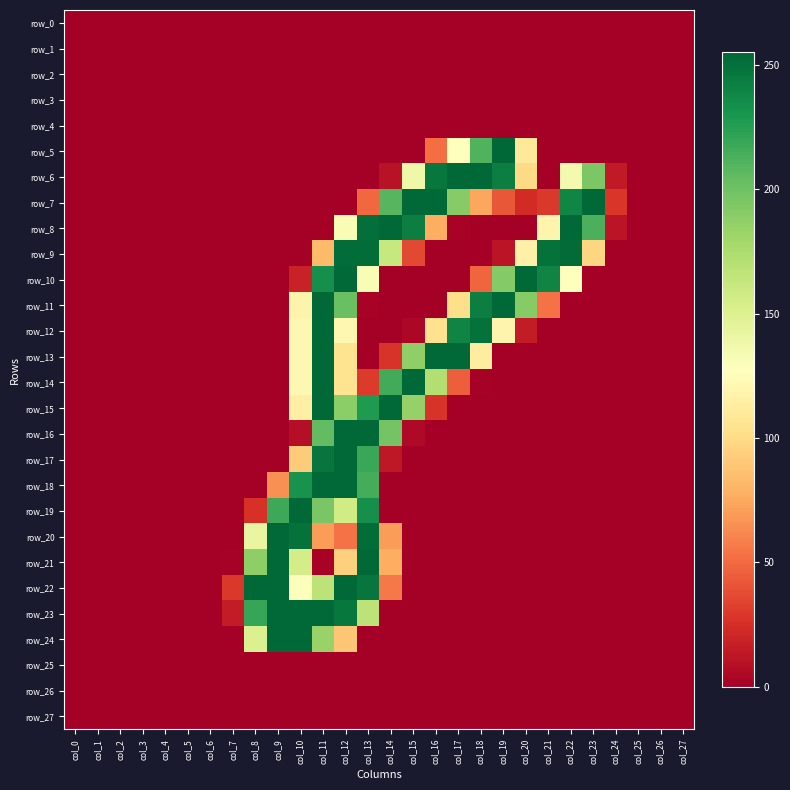

The value of row_13 at col_23 is 0. True or false?

True